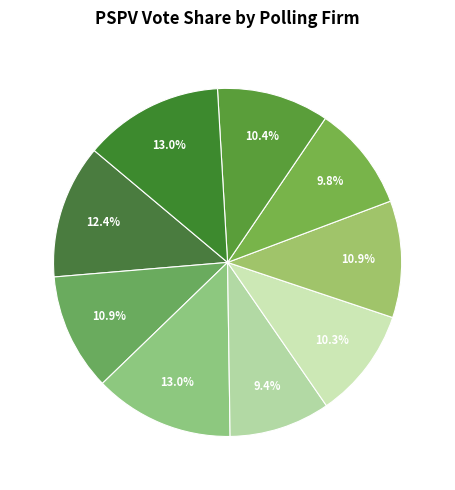

Count the number of slices in the pie.

9